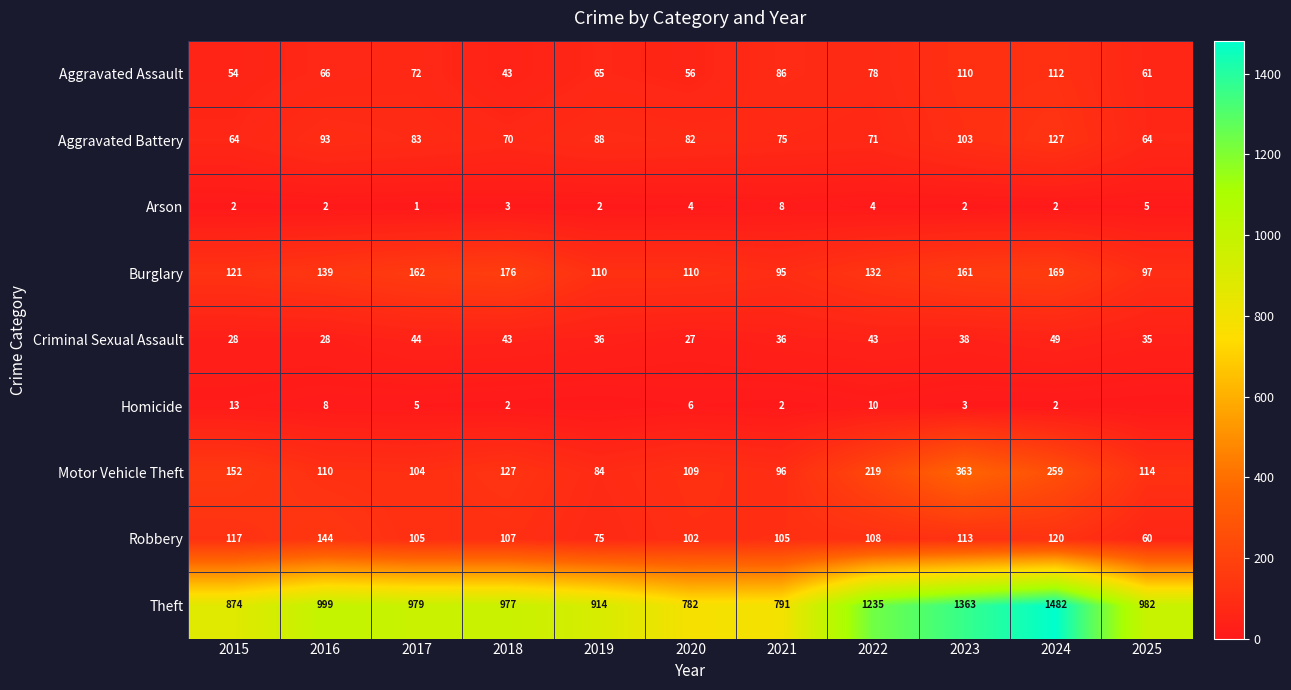

Rank the series at 2021 from lowest to highest value.

Homicide, Arson, Criminal Sexual Assault, Aggravated Battery, Aggravated Assault, Burglary, Motor Vehicle Theft, Robbery, Theft